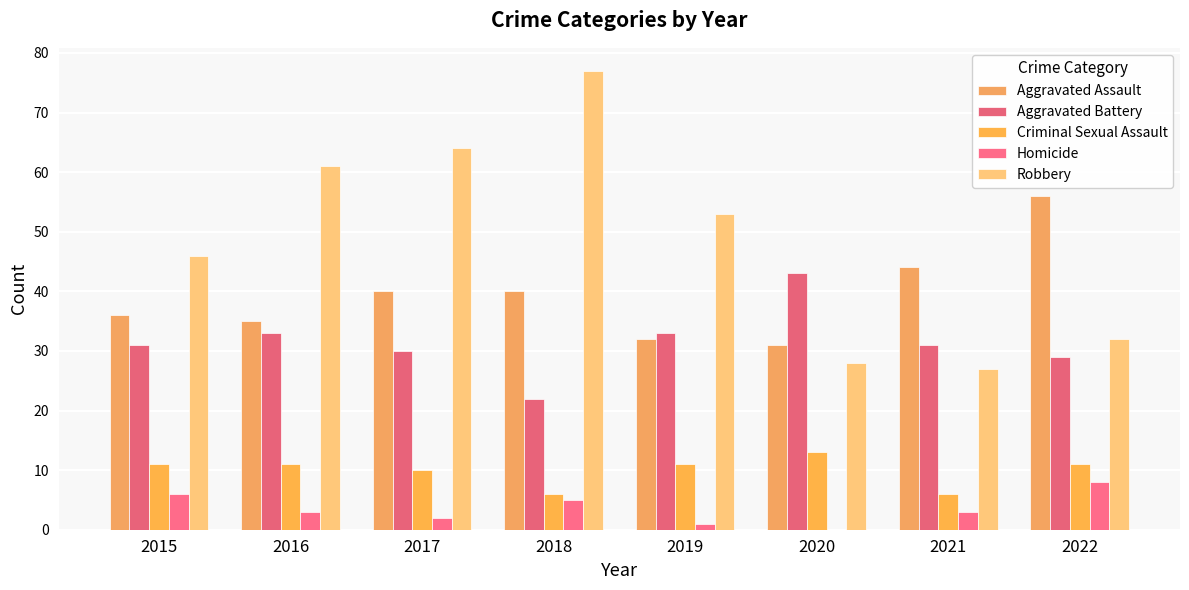

At 2018, list the series in order from largest to smallest.

Robbery, Aggravated Assault, Aggravated Battery, Criminal Sexual Assault, Homicide